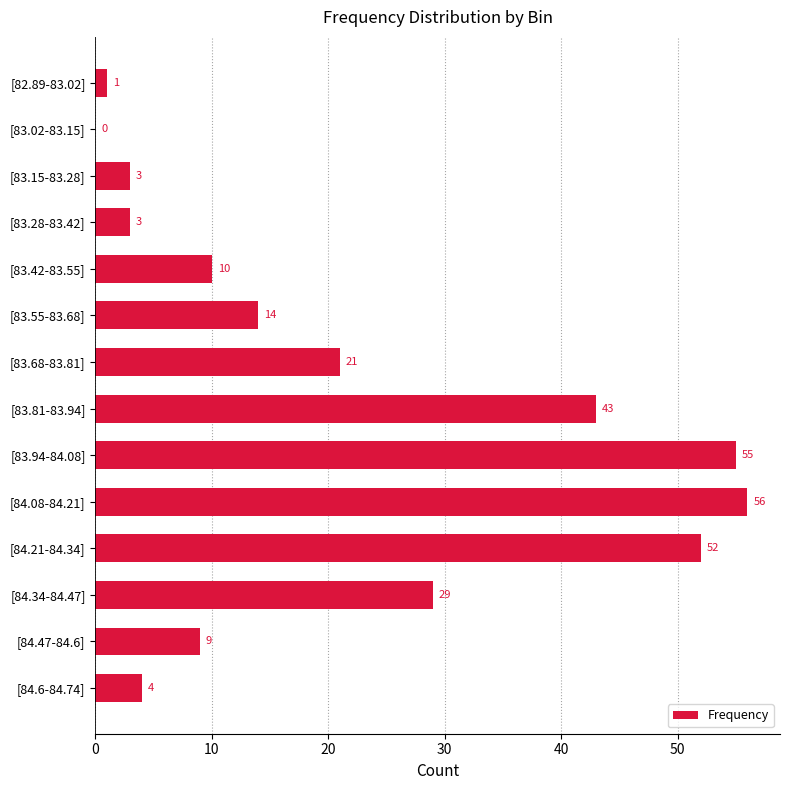

What is the change in value from [83.55-83.68] to [84.08-84.21]?

+42